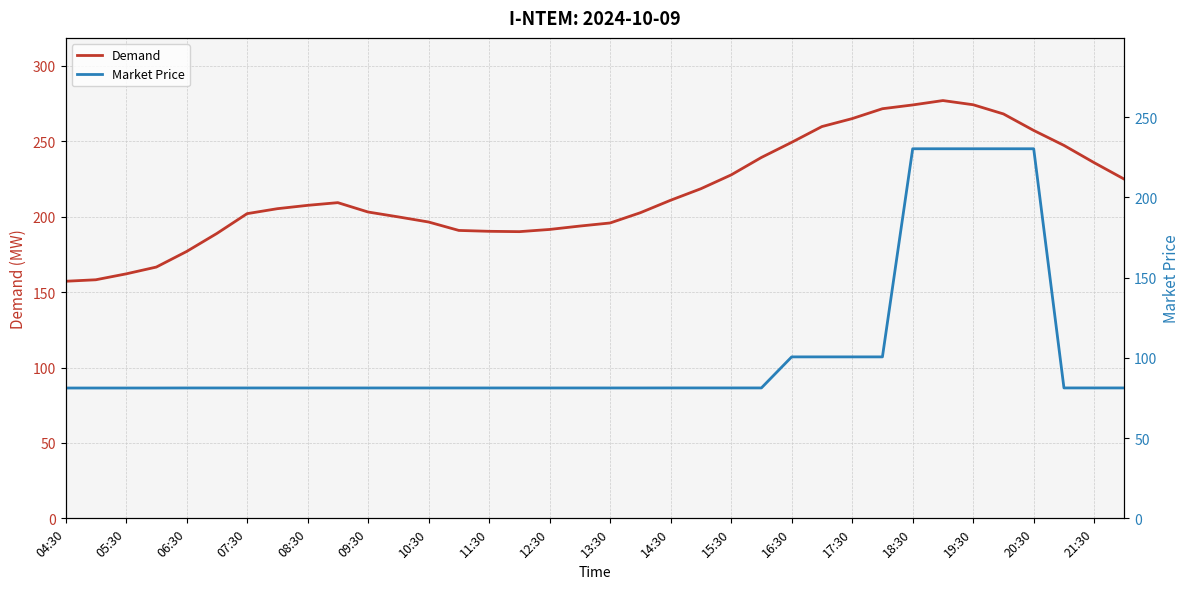

What is the sum of all Market Price values?

3746.4